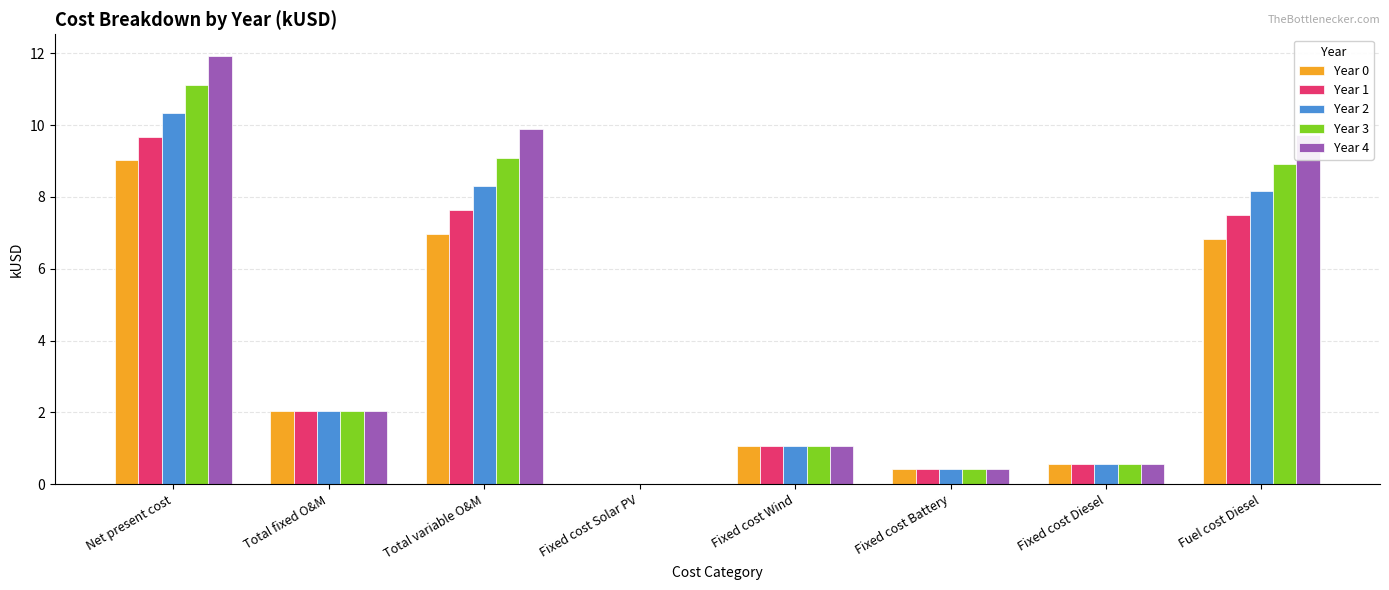

At which category is the sum across all series the highest?

Net present cost